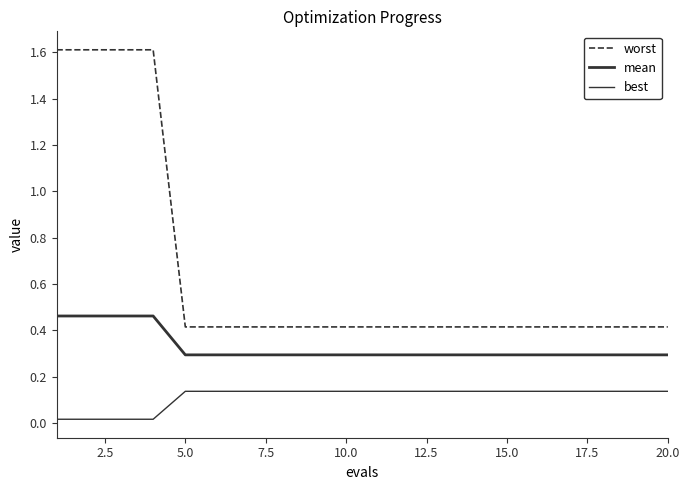

Does the chart display data point markers on the line(s)?

No